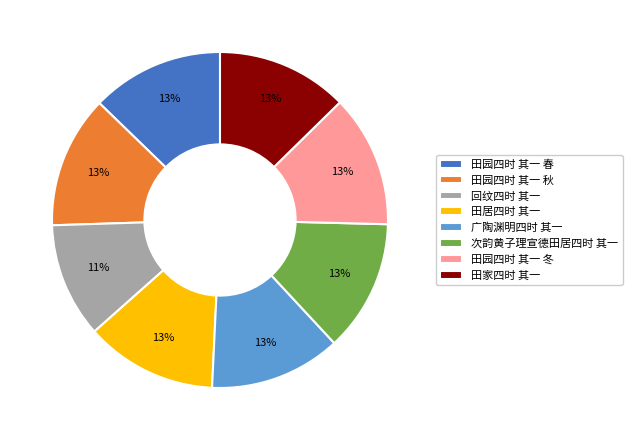

To the nearest percent, what portion does 回纹四时 其一 represent?

11%